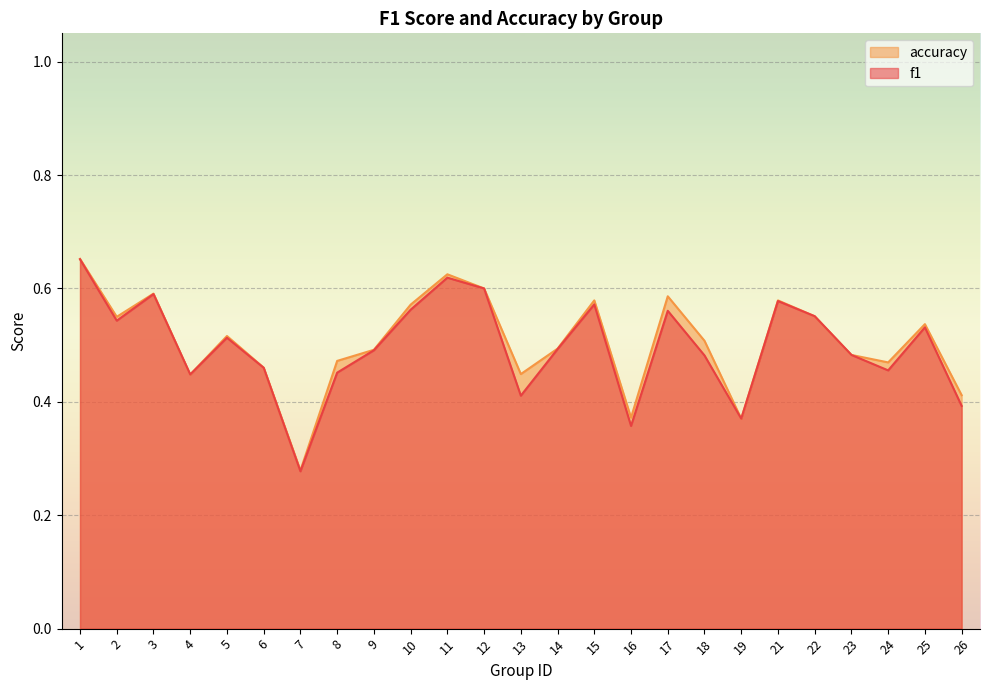

What is the sum of the f1 values at 5 and 10?

1.1